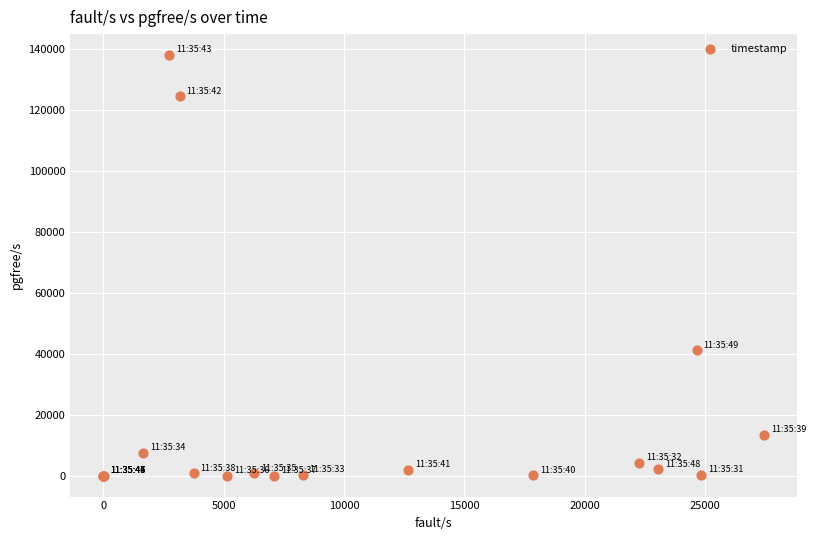

What Y value in the scatter plot is closest to 68982?

41112